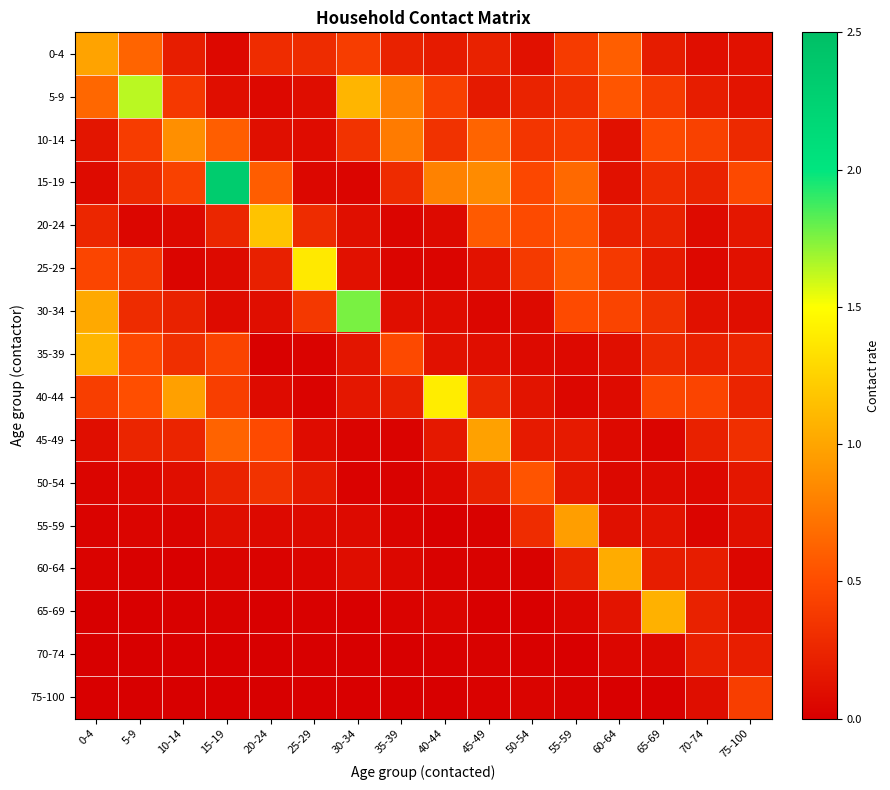

Reading left to right, transcribe all the data shown in this chart.

0-4: 0-4=1.0	5-9=0.6	10-14=0.2	15-19=0.1	20-24=0.3	25-29=0.3	30-34=0.4	35-39=0.2	40-44=0.2	45-49=0.2	50-54=0.1	55-59=0.4	60-64=0.6	65-69=0.2	70-74=0.1	75-100=0.1
5-9: 0-4=0.7	5-9=1.6	10-14=0.4	15-19=0.1	20-24=0.1	25-29=0.1	30-34=1.1	35-39=0.8	40-44=0.4	45-49=0.2	50-54=0.2	55-59=0.3	60-64=0.6	65-69=0.4	70-74=0.2	75-100=0.1
10-14: 0-4=0.1	5-9=0.4	10-14=0.9	15-19=0.6	20-24=0.1	25-29=0.1	30-34=0.3	35-39=0.8	40-44=0.3	45-49=0.6	50-54=0.3	55-59=0.4	60-64=0.1	65-69=0.5	70-74=0.4	75-100=0.3
15-19: 0-4=0.1	5-9=0.3	10-14=0.4	15-19=2.3	20-24=0.6	25-29=0.1	30-34=0.0	35-39=0.3	40-44=0.8	45-49=0.9	50-54=0.5	55-59=0.7	60-64=0.1	65-69=0.3	70-74=0.2	75-100=0.5
20-24: 0-4=0.3	5-9=0.0	10-14=0.1	15-19=0.3	20-24=1.2	25-29=0.3	30-34=0.1	35-39=0.0	40-44=0.1	45-49=0.6	50-54=0.5	55-59=0.6	60-64=0.2	65-69=0.2	70-74=0.1	75-100=0.2
25-29: 0-4=0.5	5-9=0.4	10-14=0.0	15-19=0.1	20-24=0.2	25-29=1.4	30-34=0.1	35-39=0.0	40-44=0.0	45-49=0.1	50-54=0.4	55-59=0.6	60-64=0.4	65-69=0.2	70-74=0.1	75-100=0.1
30-34: 0-4=1.0	5-9=0.3	10-14=0.2	15-19=0.1	20-24=0.1	25-29=0.4	30-34=1.8	35-39=0.1	40-44=0.1	45-49=0.0	50-54=0.1	55-59=0.5	60-64=0.4	65-69=0.3	70-74=0.1	75-100=0.1
35-39: 0-4=1.1	5-9=0.5	10-14=0.3	15-19=0.4	20-24=0.0	25-29=0.0	30-34=0.1	35-39=0.5	40-44=0.1	45-49=0.1	50-54=0.1	55-59=0.1	60-64=0.1	65-69=0.3	70-74=0.2	75-100=0.2
40-44: 0-4=0.4	5-9=0.5	10-14=1.0	15-19=0.4	20-24=0.1	25-29=0.0	30-34=0.2	35-39=0.2	40-44=1.4	45-49=0.3	50-54=0.1	55-59=0.1	60-64=0.1	65-69=0.5	70-74=0.5	75-100=0.2
45-49: 0-4=0.1	5-9=0.2	10-14=0.2	15-19=0.6	20-24=0.5	25-29=0.1	30-34=0.0	35-39=0.0	40-44=0.2	45-49=1.0	50-54=0.2	55-59=0.2	60-64=0.1	65-69=0.0	70-74=0.2	75-100=0.3
50-54: 0-4=0.0	5-9=0.1	10-14=0.1	15-19=0.2	20-24=0.3	25-29=0.2	30-34=0.0	35-39=0.0	40-44=0.1	45-49=0.2	50-54=0.5	55-59=0.2	60-64=0.1	65-69=0.1	70-74=0.1	75-100=0.2
55-59: 0-4=0.0	5-9=0.0	10-14=0.0	15-19=0.1	20-24=0.1	25-29=0.1	30-34=0.1	35-39=0.0	40-44=0.0	45-49=0.0	50-54=0.3	55-59=1.0	60-64=0.1	65-69=0.1	70-74=0.0	75-100=0.1
60-64: 0-4=0.0	5-9=0.0	10-14=0.0	15-19=0.0	20-24=0.0	25-29=0.0	30-34=0.1	35-39=0.1	40-44=0.0	45-49=0.0	50-54=0.0	55-59=0.2	60-64=1.0	65-69=0.2	70-74=0.2	75-100=0.0
65-69: 0-4=0.0	5-9=0.0	10-14=0.0	15-19=0.0	20-24=0.0	25-29=0.0	30-34=0.0	35-39=0.0	40-44=0.0	45-49=0.0	50-54=0.0	55-59=0.0	60-64=0.1	65-69=1.1	70-74=0.2	75-100=0.1
70-74: 0-4=0.0	5-9=0.0	10-14=0.0	15-19=0.0	20-24=0.0	25-29=0.0	30-34=0.0	35-39=0.0	40-44=0.0	45-49=0.0	50-54=0.0	55-59=0.0	60-64=0.0	65-69=0.1	70-74=0.2	75-100=0.2
75-100: 0-4=0.0	5-9=0.0	10-14=0.0	15-19=0.0	20-24=0.0	25-29=0.0	30-34=0.0	35-39=0.0	40-44=0.0	45-49=0.0	50-54=0.0	55-59=0.0	60-64=0.0	65-69=0.0	70-74=0.1	75-100=0.4